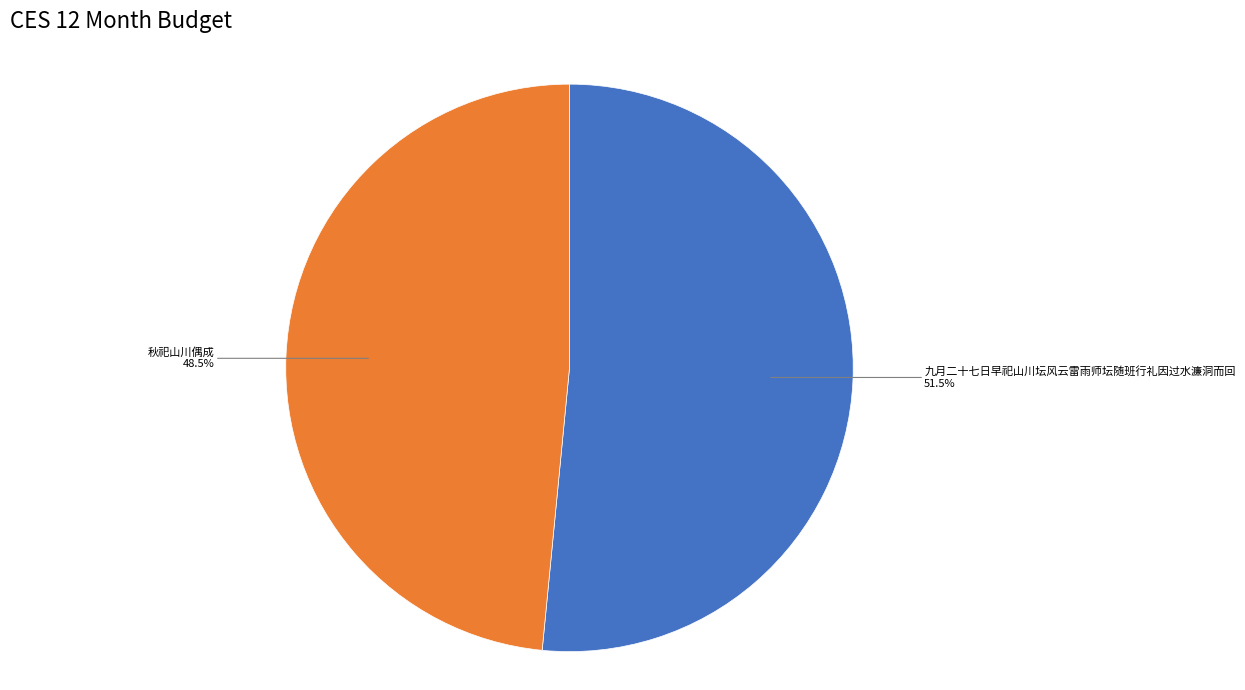

Does any single category account for the majority?

Yes